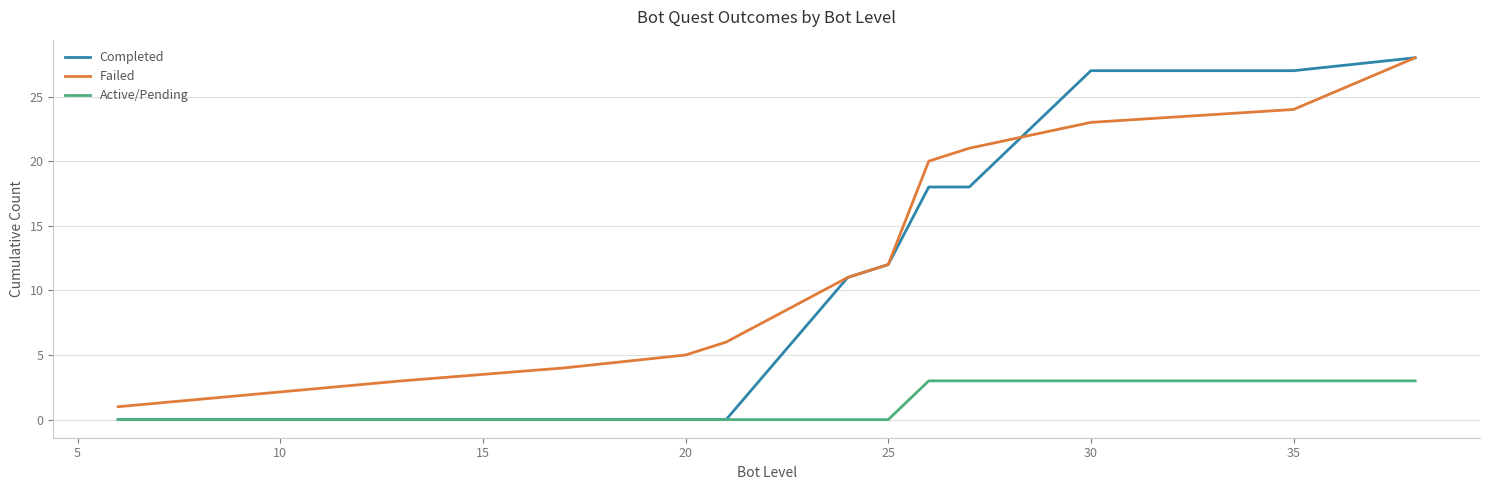

Which series has the largest range (max minus min)?

Completed